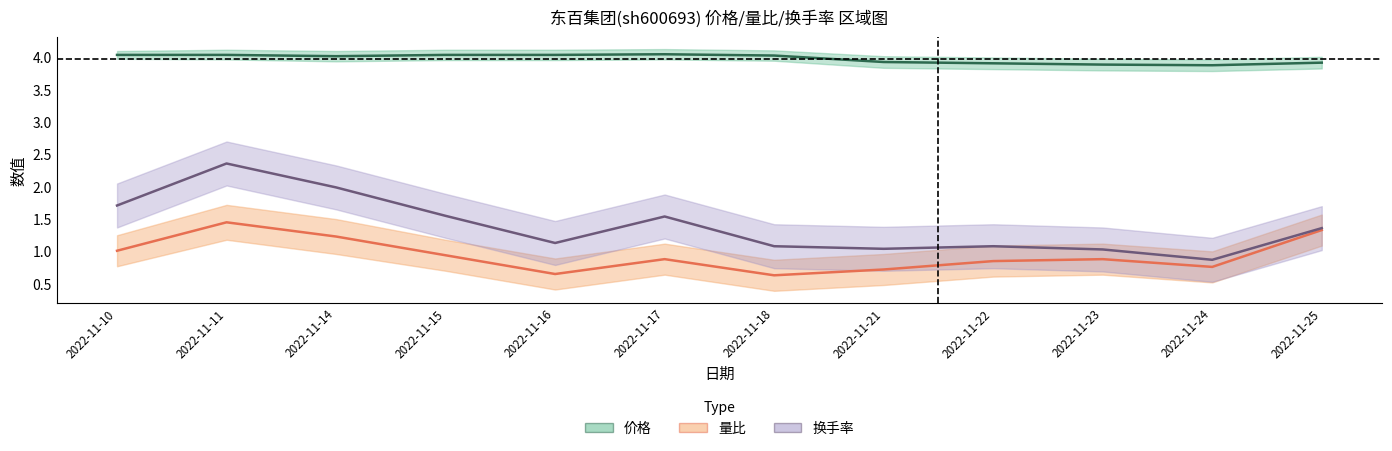

Rank the series at 2022-11-22 from lowest to highest value.

量比, 换手率, 价格